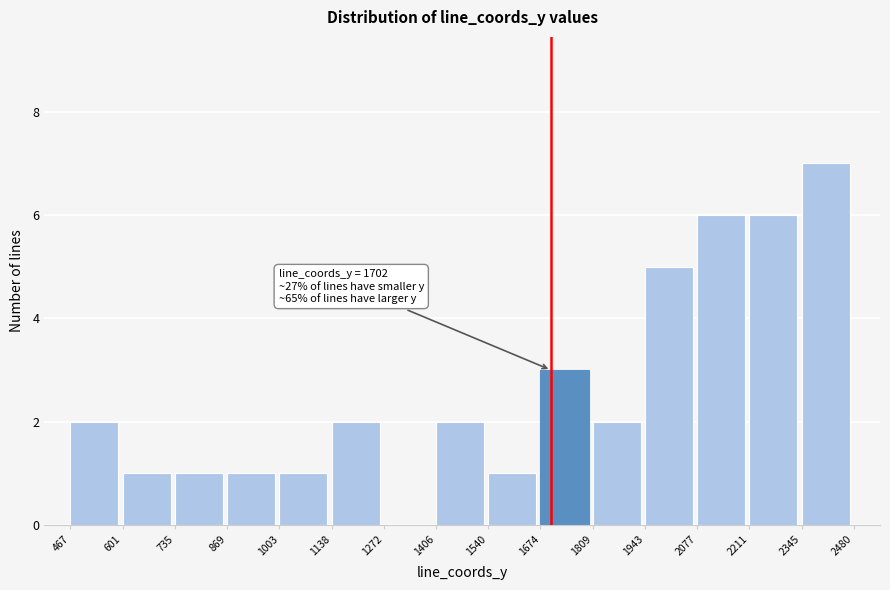

Which range on the x-axis has the tallest bar?

2345 to 2480